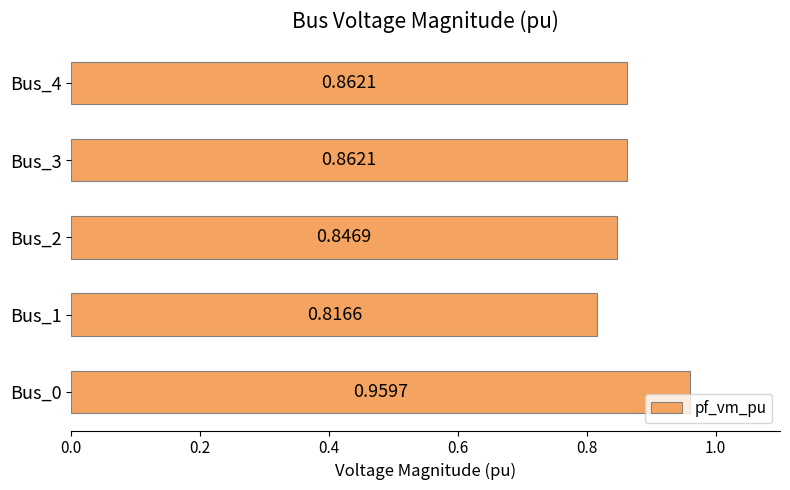

Which has a higher value, Bus_1 or Bus_4?

Bus_4